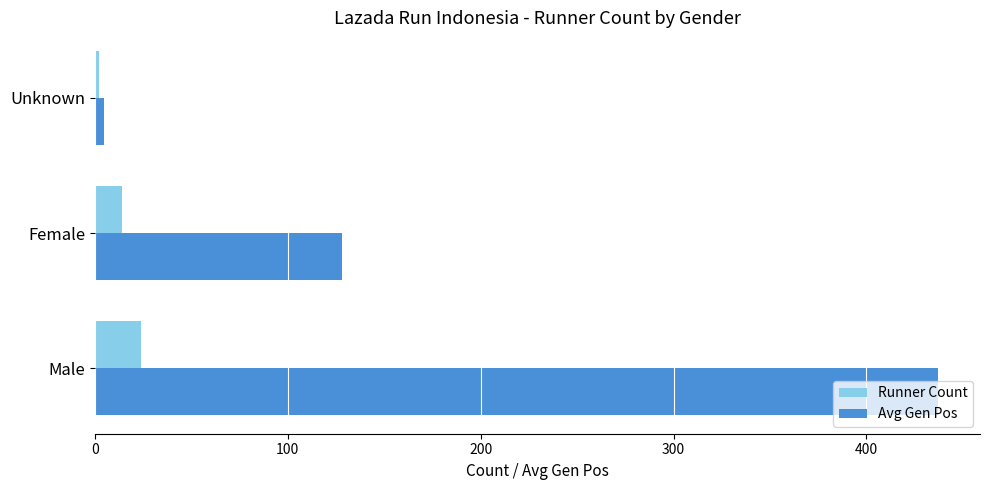

What are all the series names shown in the legend?

Runner Count, Avg Gen Pos